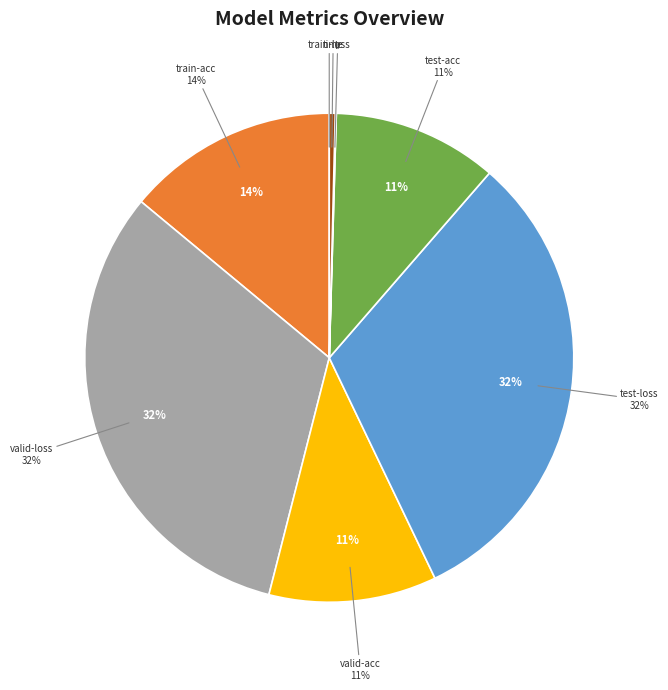

How many slices are in this pie chart?

8